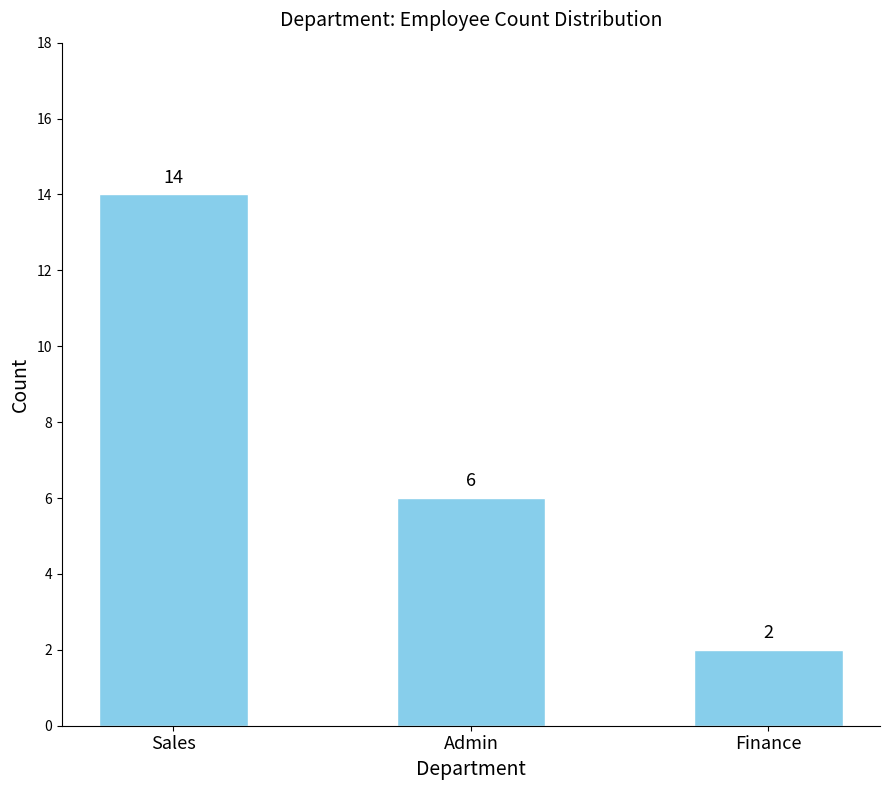

The chart shows a value of 5 at Sales. True or false?

False